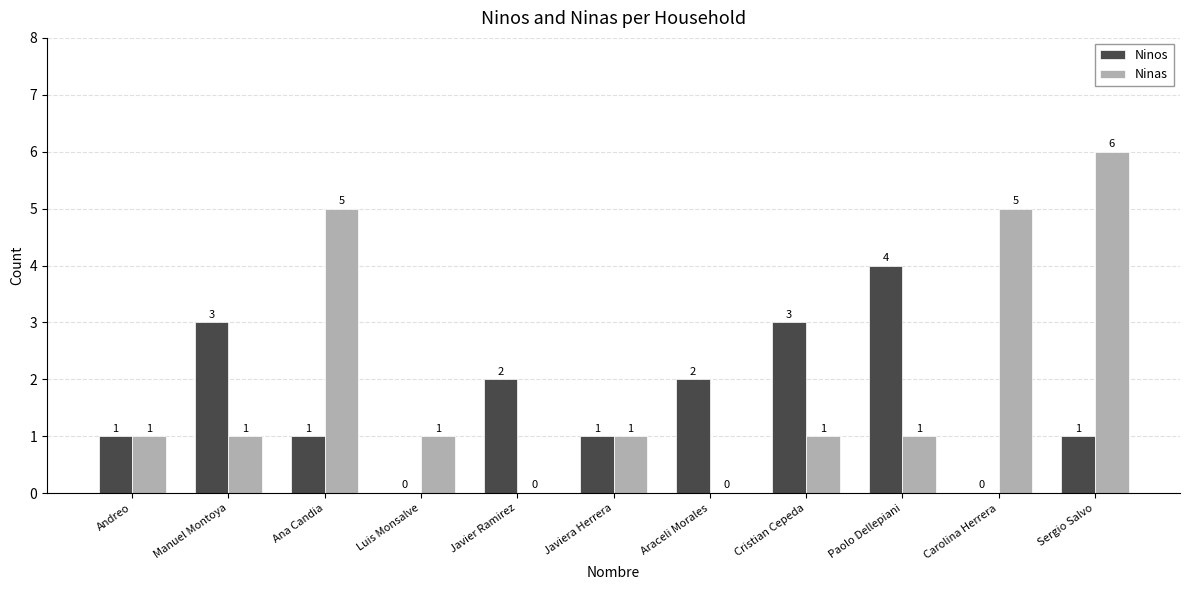

What is the maximum value for Ninas?

6